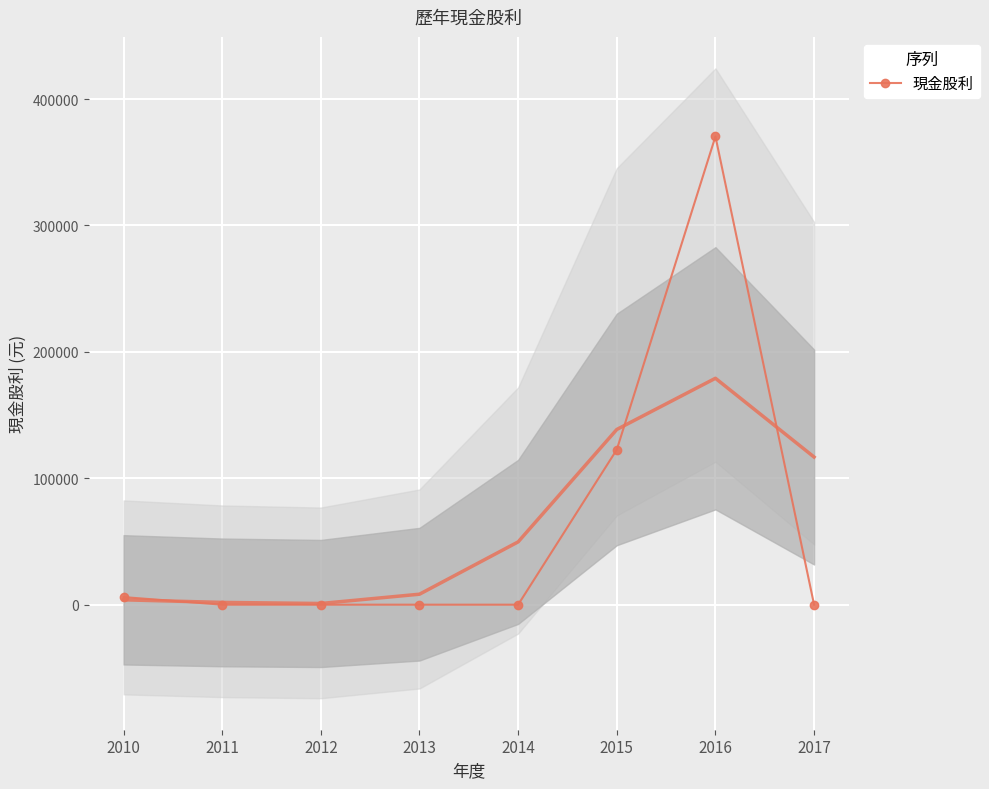

At which category does the data reach its first local peak?

2016